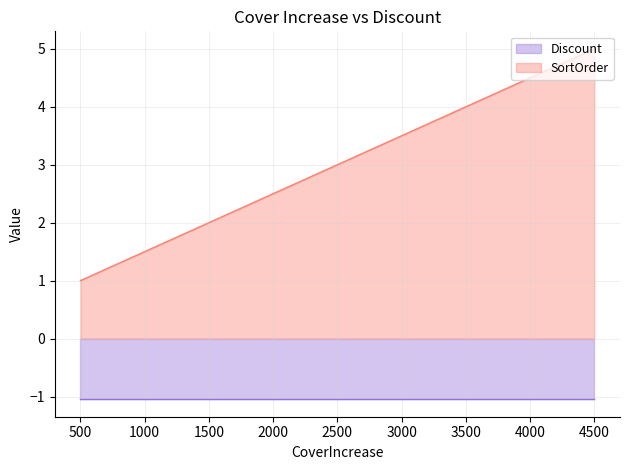

At which category is the sum across all series the highest?

4500